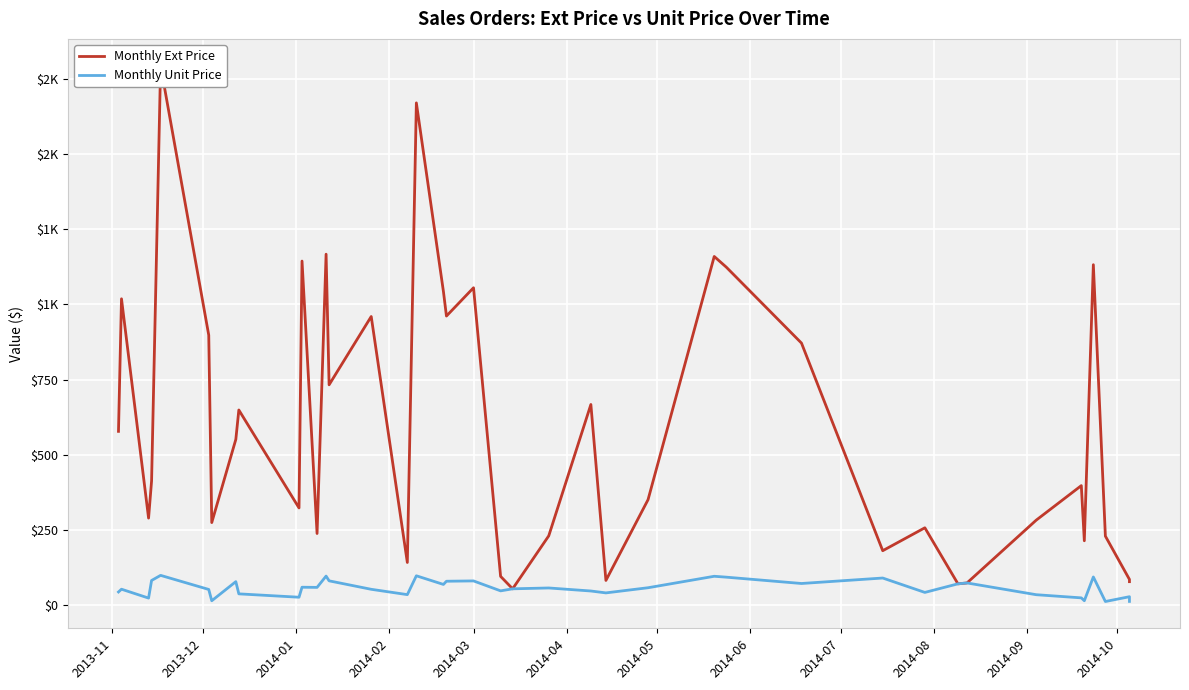

How many values in the Monthly Ext Price series are below 413?

20